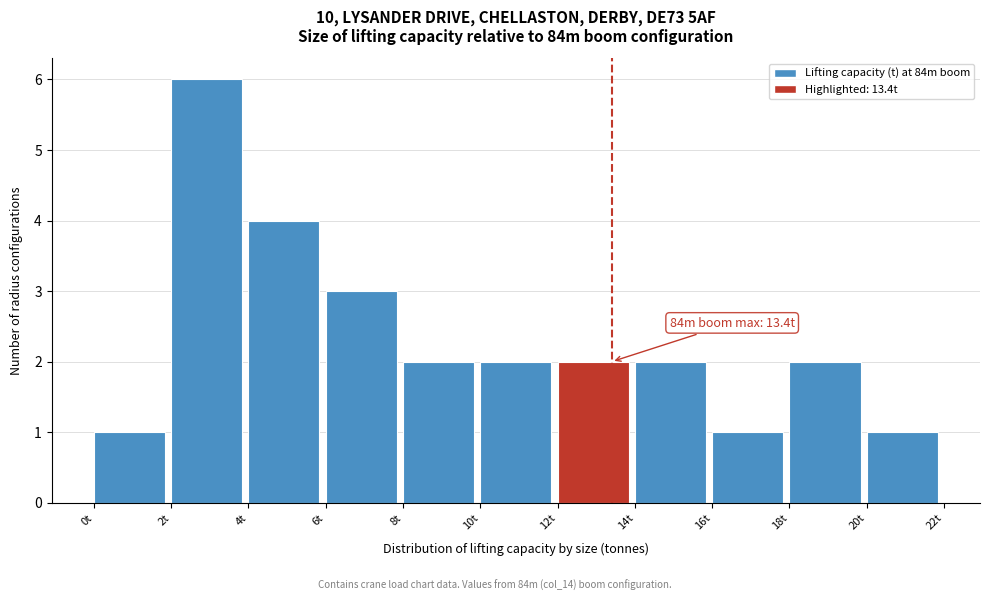

Which range on the x-axis has the tallest bar?

2 to 4